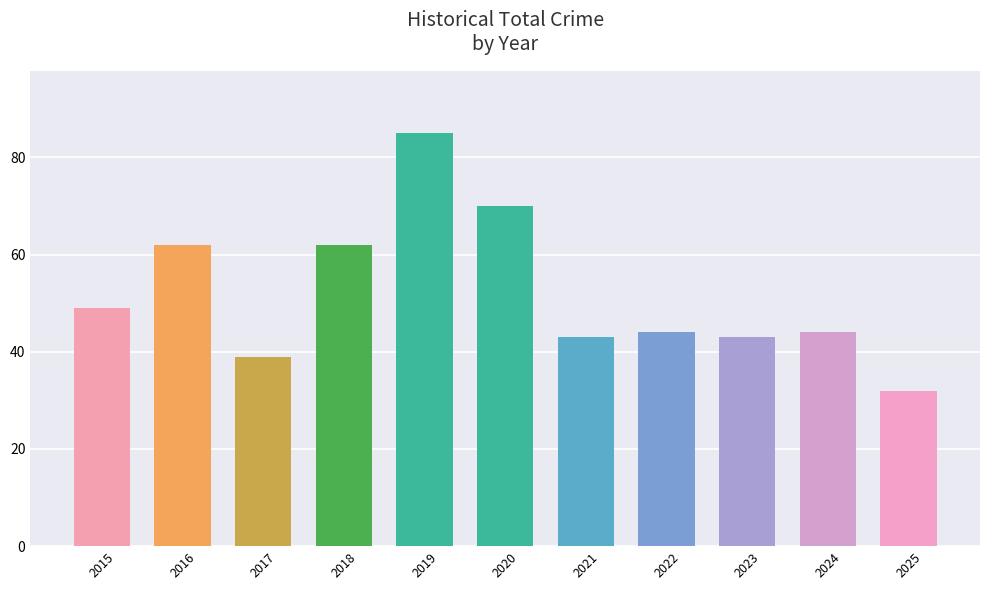

What is the ratio of the value at 2024 to the value at 2019?

0.5